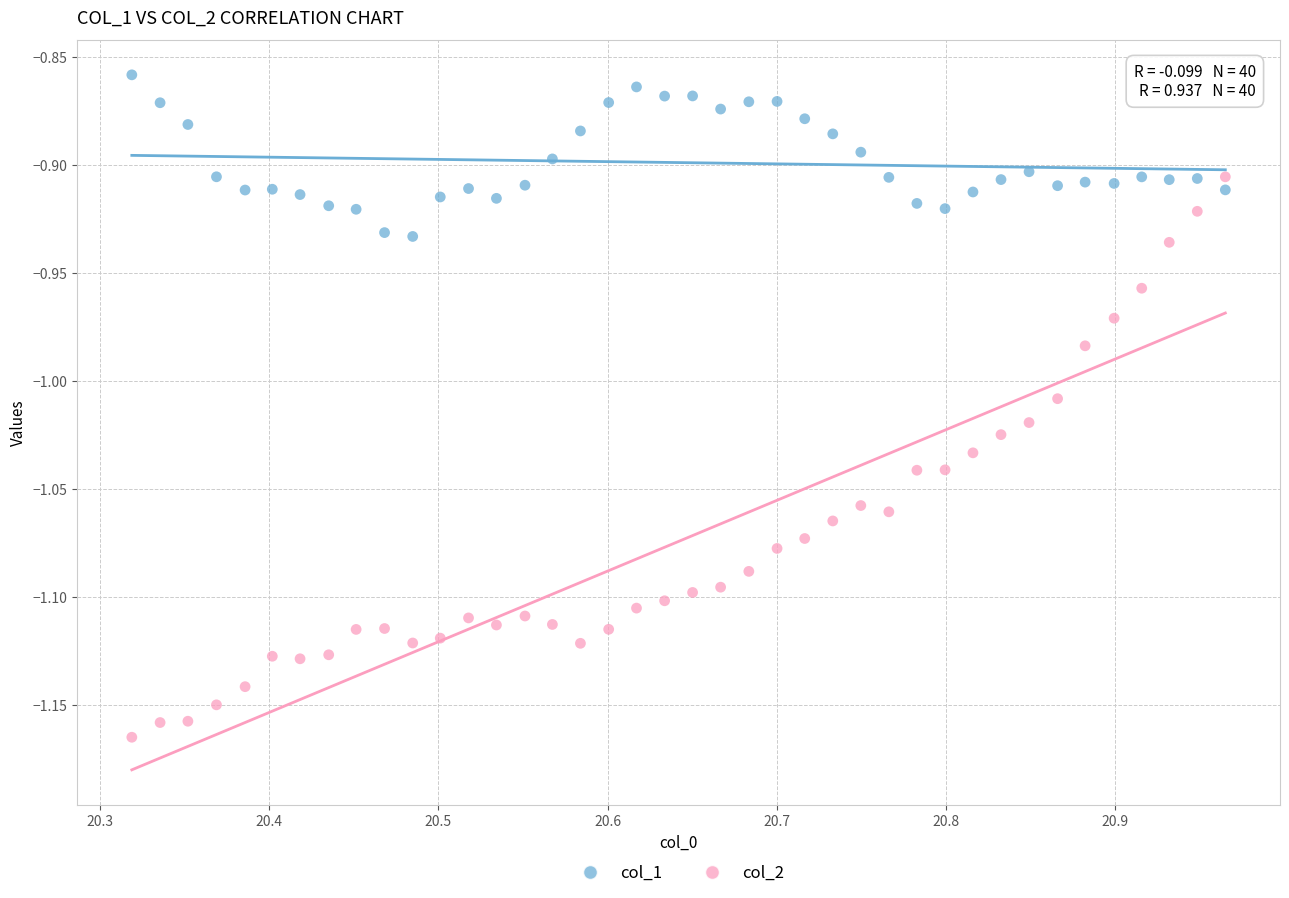

Which series reaches the minimum Y coordinate?

col_2